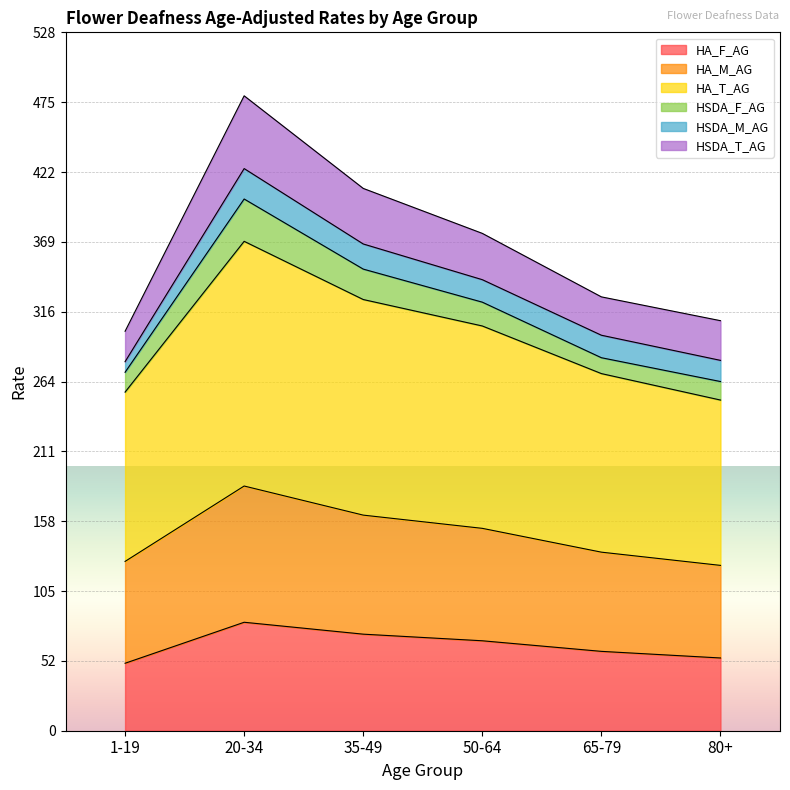

Which category has the highest value in the HSDA_T_AG series?

20-34